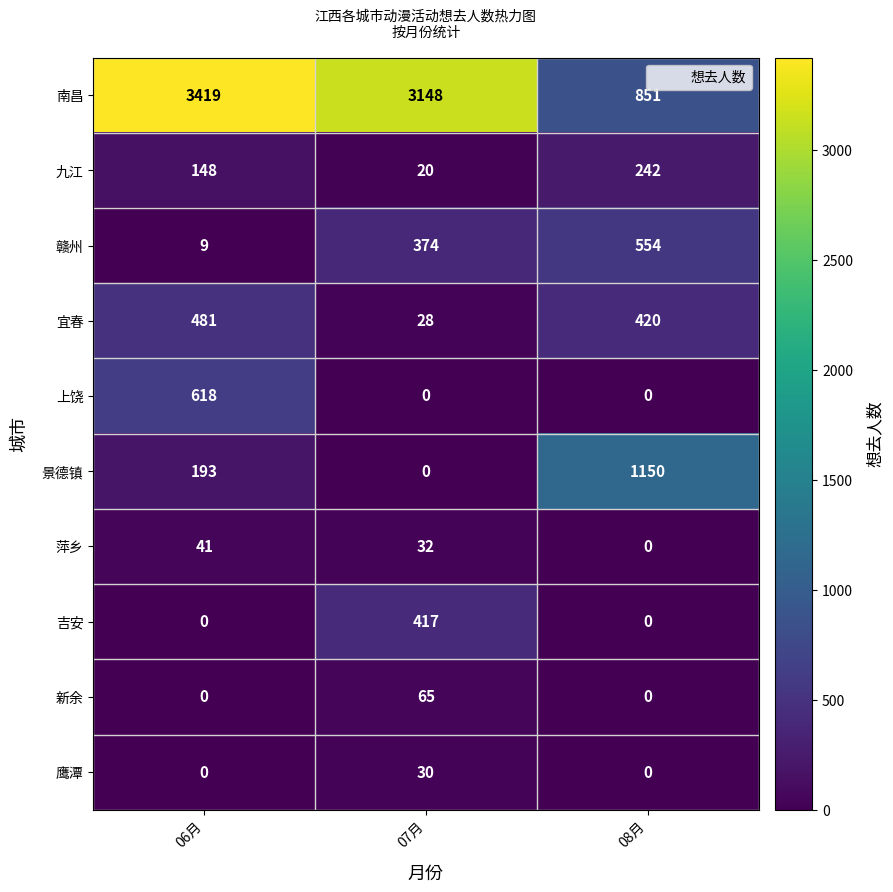

How many 上饶 values are between 0 and 618?

3